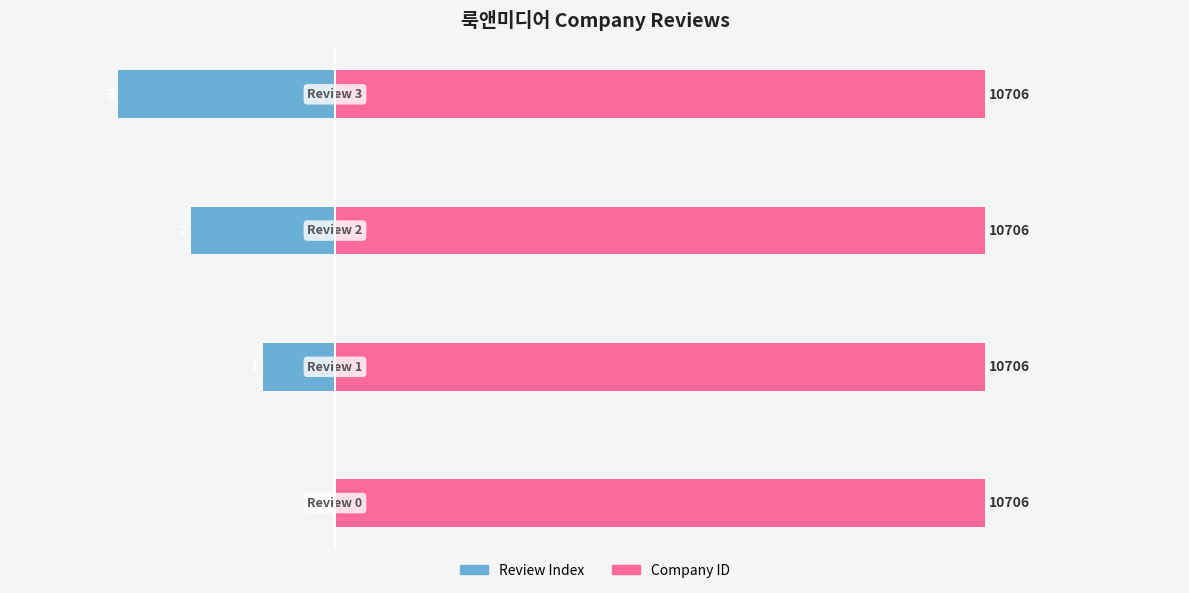

Count the Review Index values in the range -2 to 0.

3